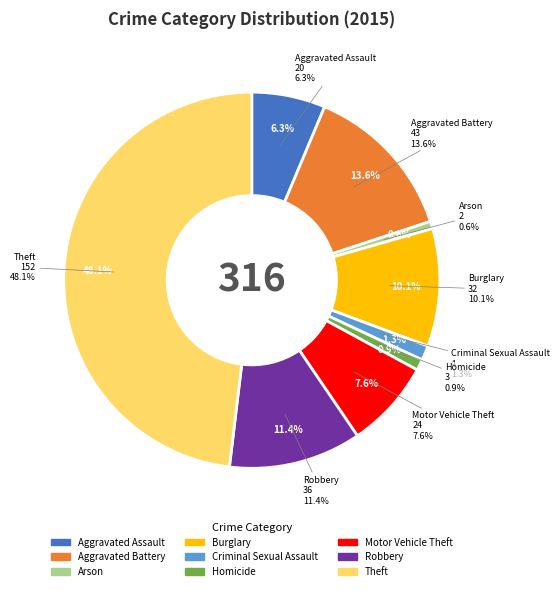

Is there any slice that represents more than half of the pie?

No